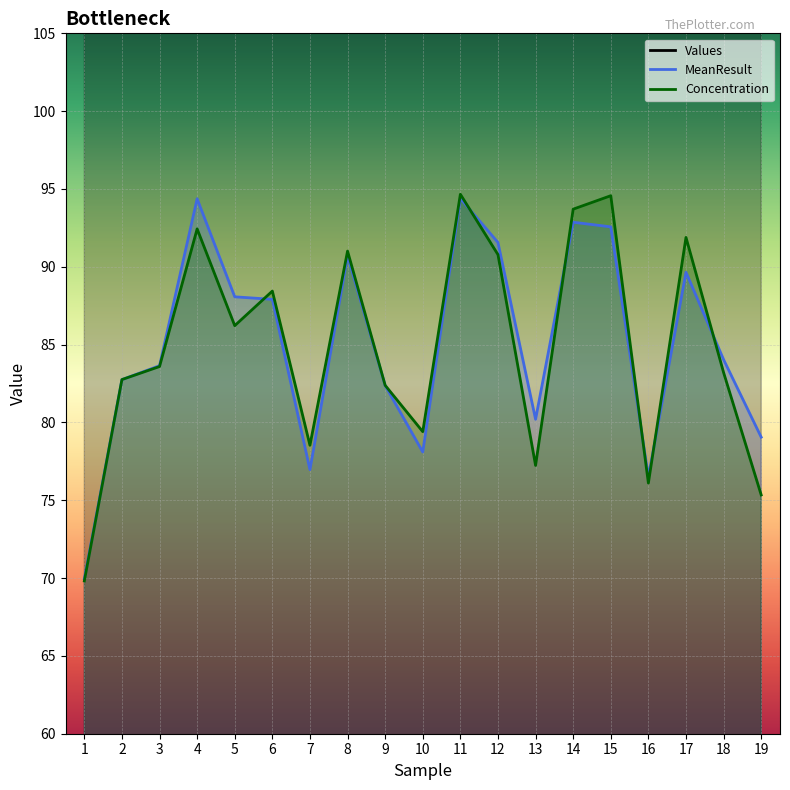

Which has a higher value, 7 or 3?

3